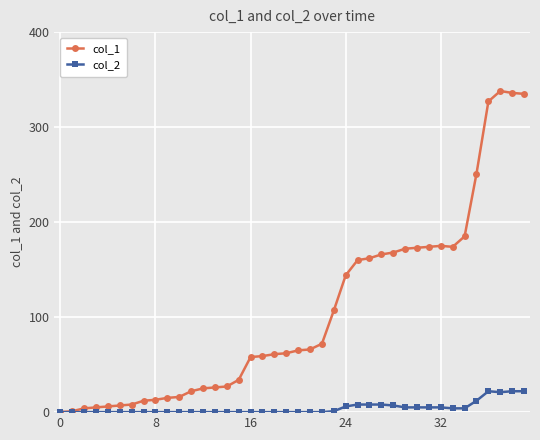

True or false: col_2 has more than 0 interior local peaks.

True